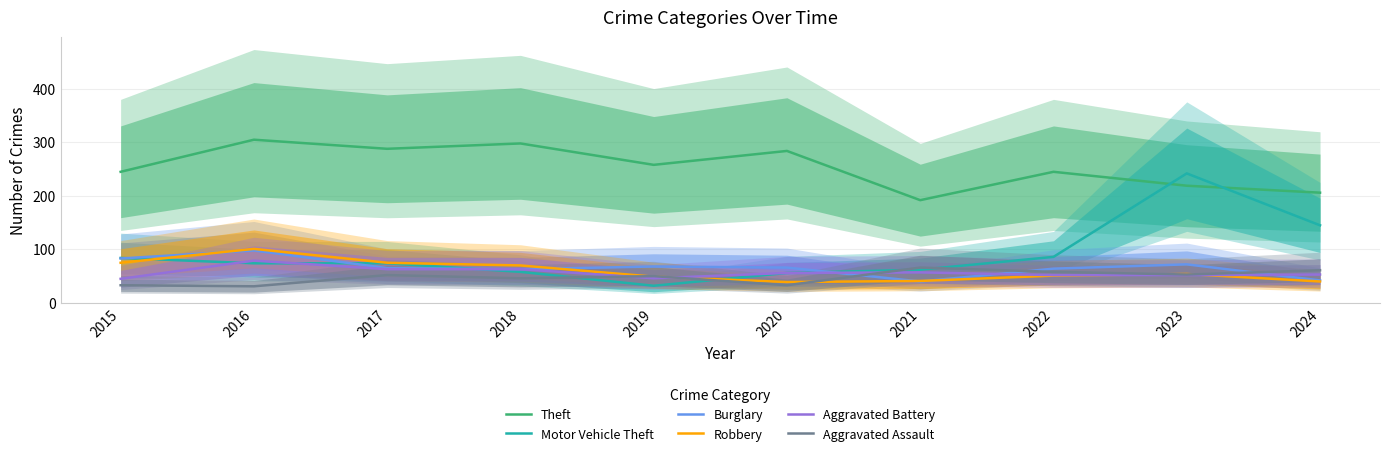

What are all the series names shown in the legend?

Theft, Motor Vehicle Theft, Burglary, Robbery, Aggravated Battery, Aggravated Assault